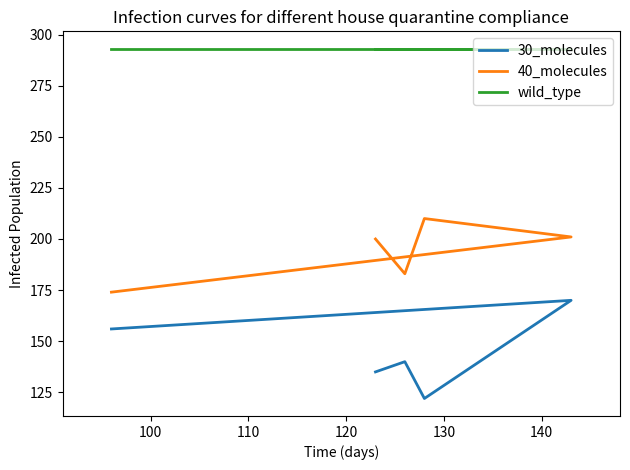

List the series in order of their overall mean, lowest first.

30_molecules, 40_molecules, wild_type